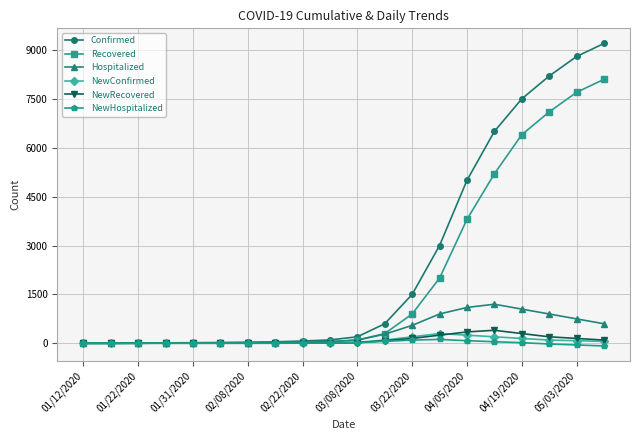

True or false: NewConfirmed has more than 1 points higher than both neighbors.

True